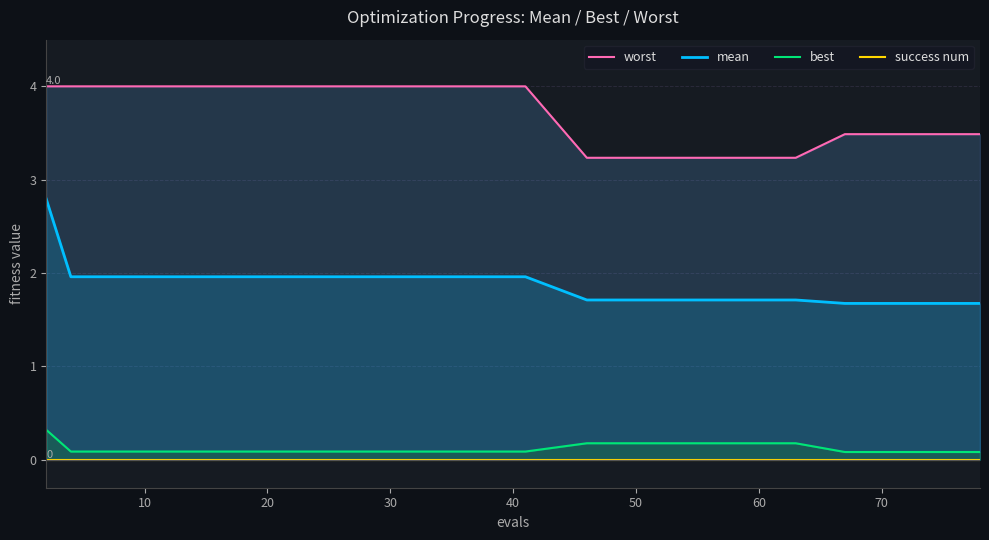

What is the difference between the highest and lowest values at 10?

4.0